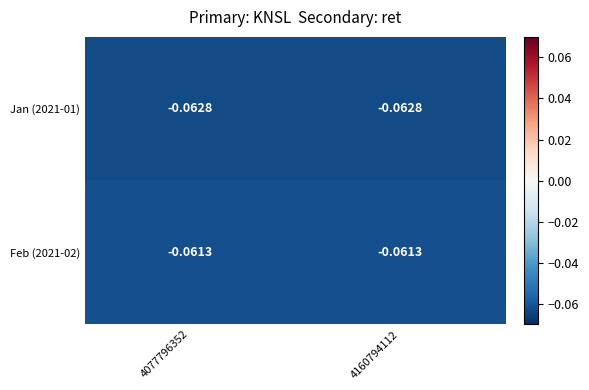

Is the value of Feb (2021-02) at 4077796352 greater than the value of Jan (2021-01) at 4160794112?

Yes